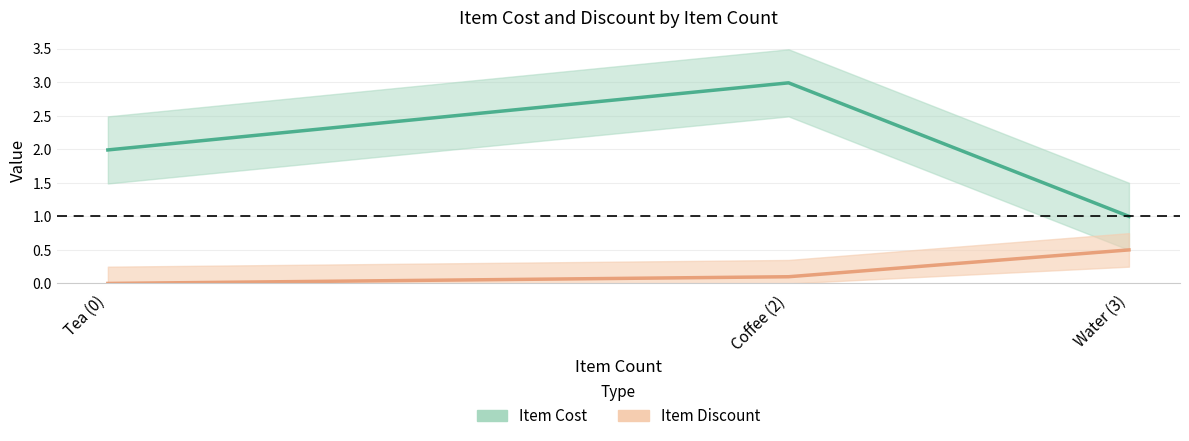

What is the greatest value displayed?

3.0